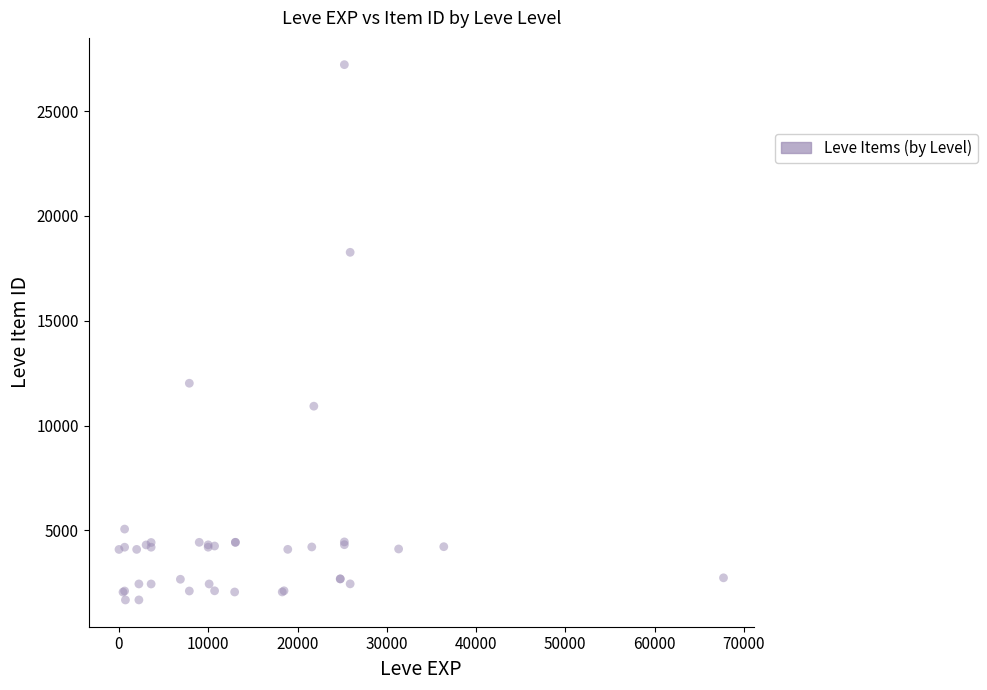

What Y value in the scatter plot is closest to 14448?

12018